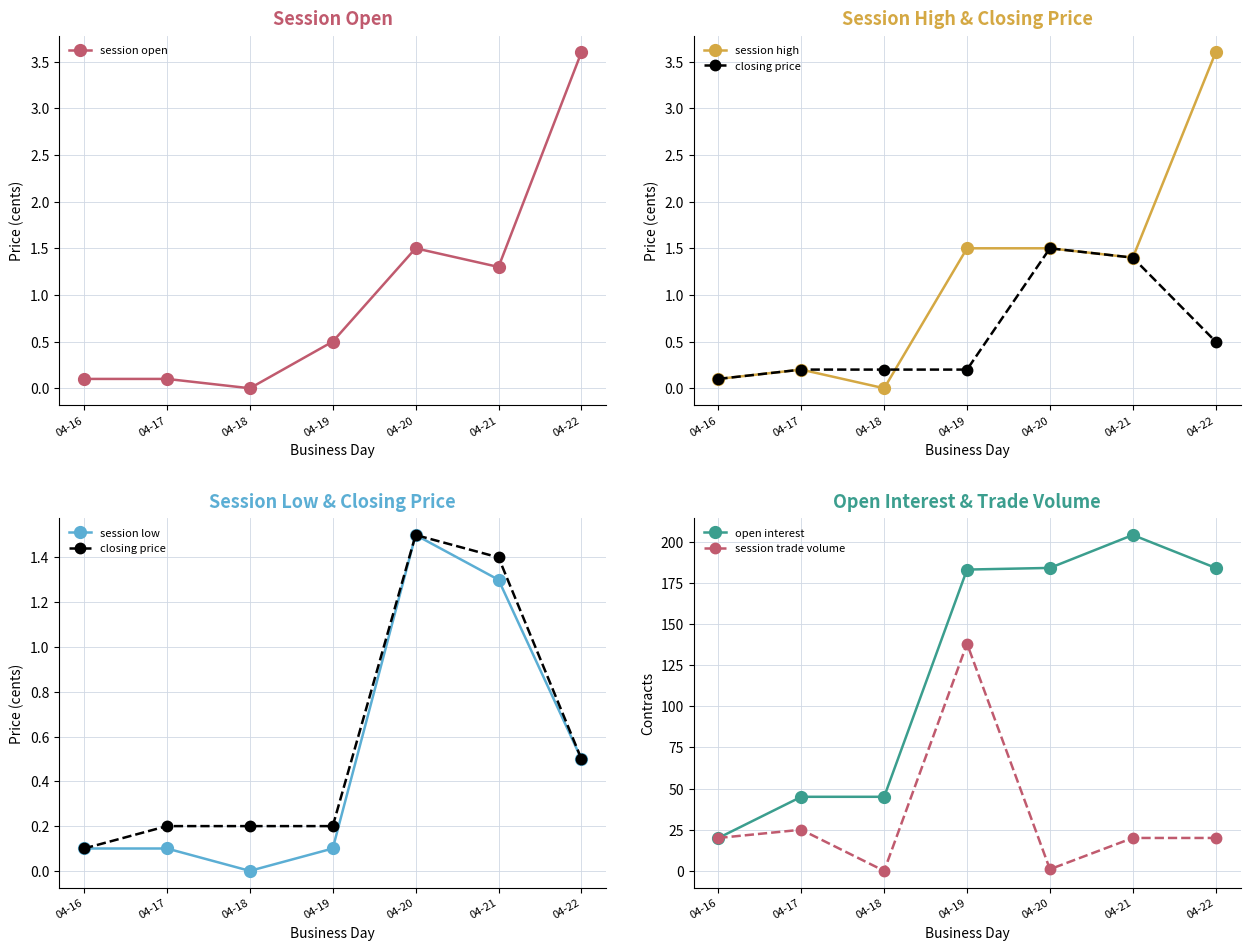

Is it true that session high equals 0.9 at 04-22?

False